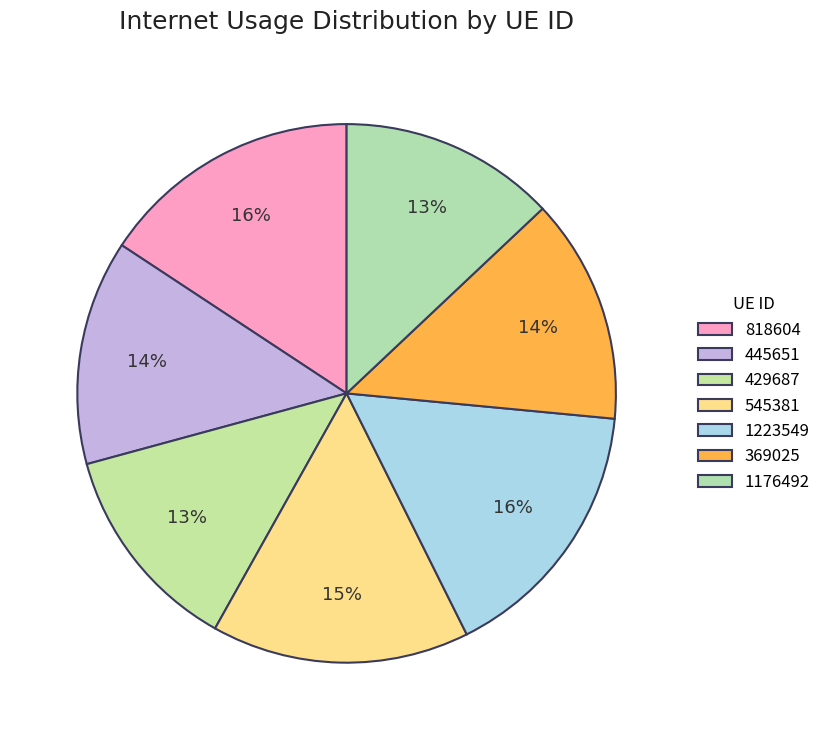

Which category has the biggest portion of the pie?

1223549